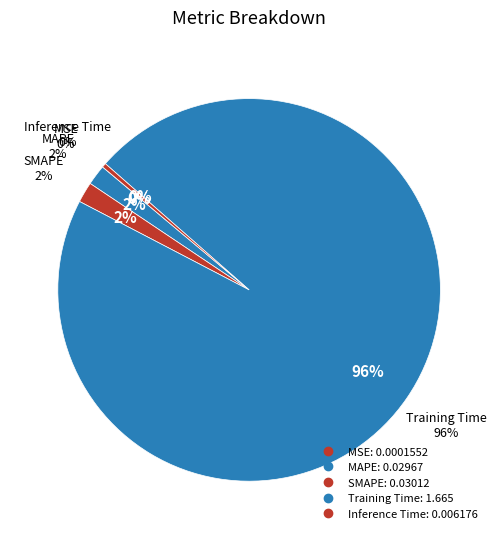

Is the sum of MSE and MAPE greater than half?

No